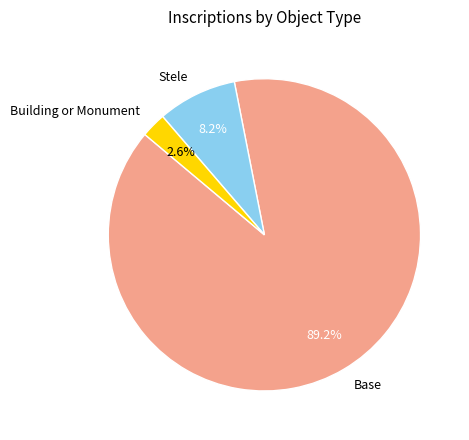

What percentage is the Building or Monument slice, to the nearest percent?

3%